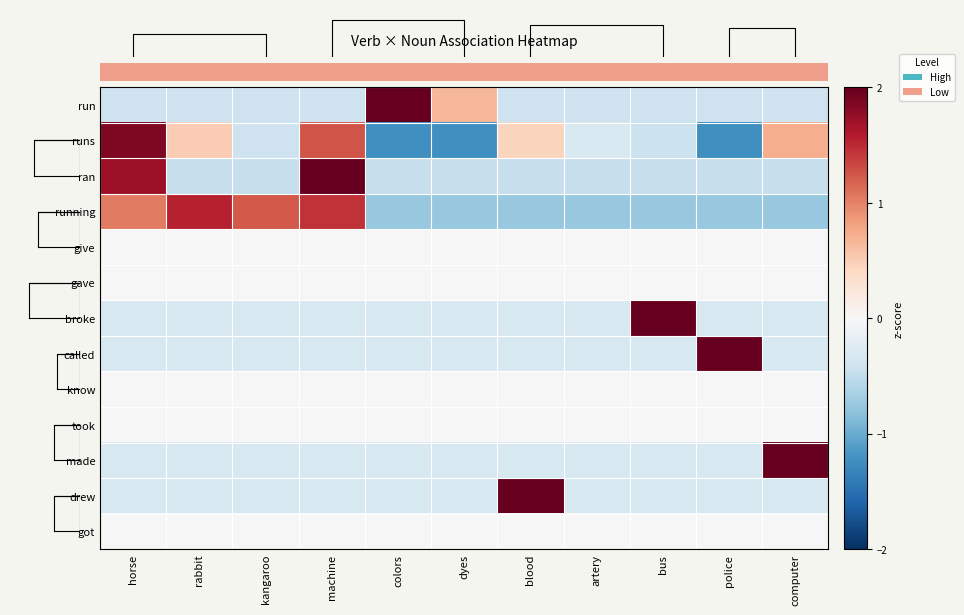

What is the difference between the highest and lowest values at computer?

3.9